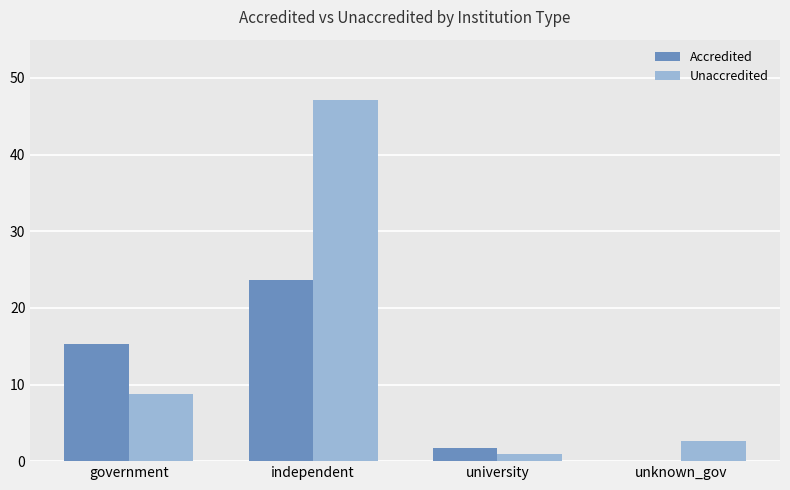

Where is Accredited nearest to the value 11?

government